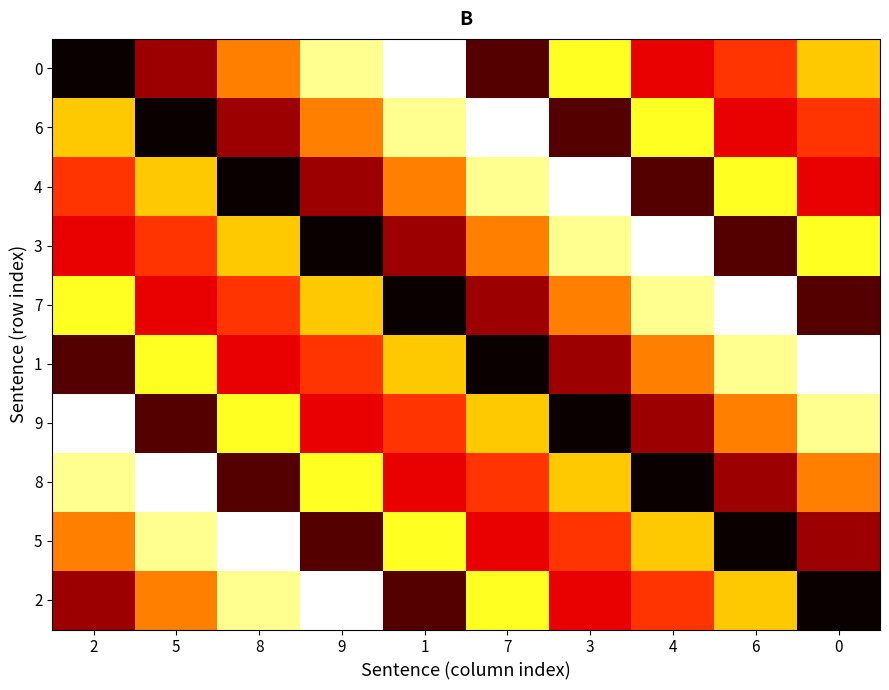

What is the greatest value displayed?

9